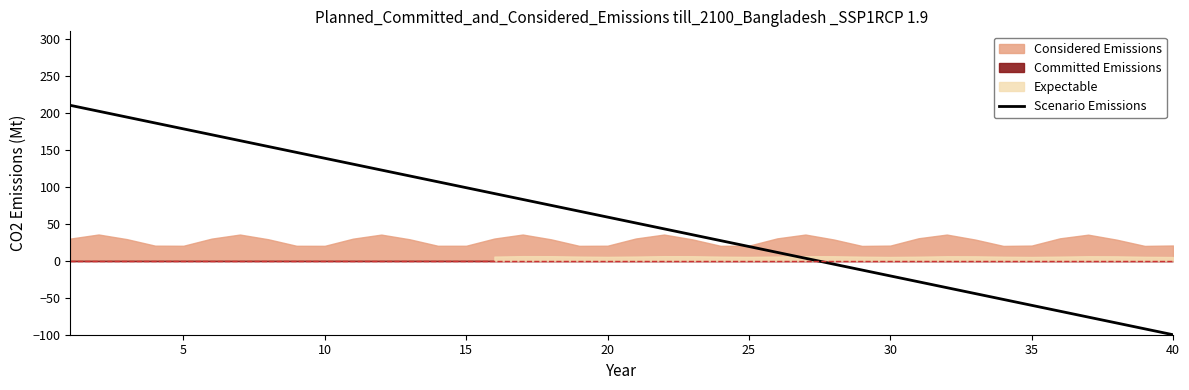

Count the number of categories in the chart.

40